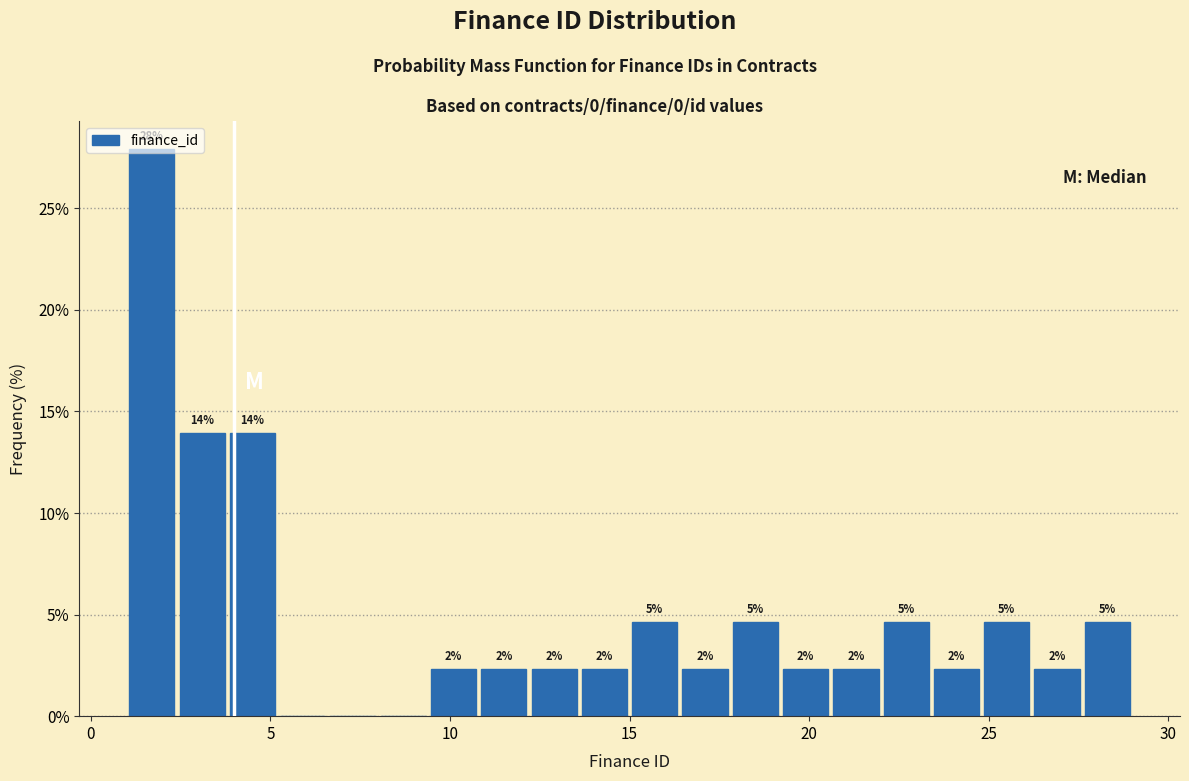

Read against the x-axis, roughly where is the centre of the tallest bar?

1.5